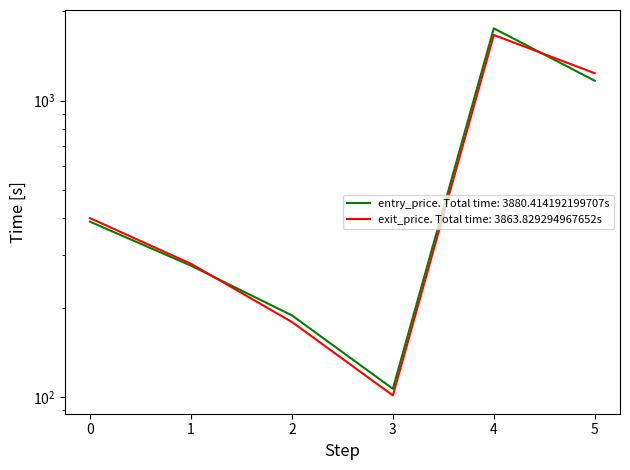

How many times do entry_price and exit_price cross each other?

2